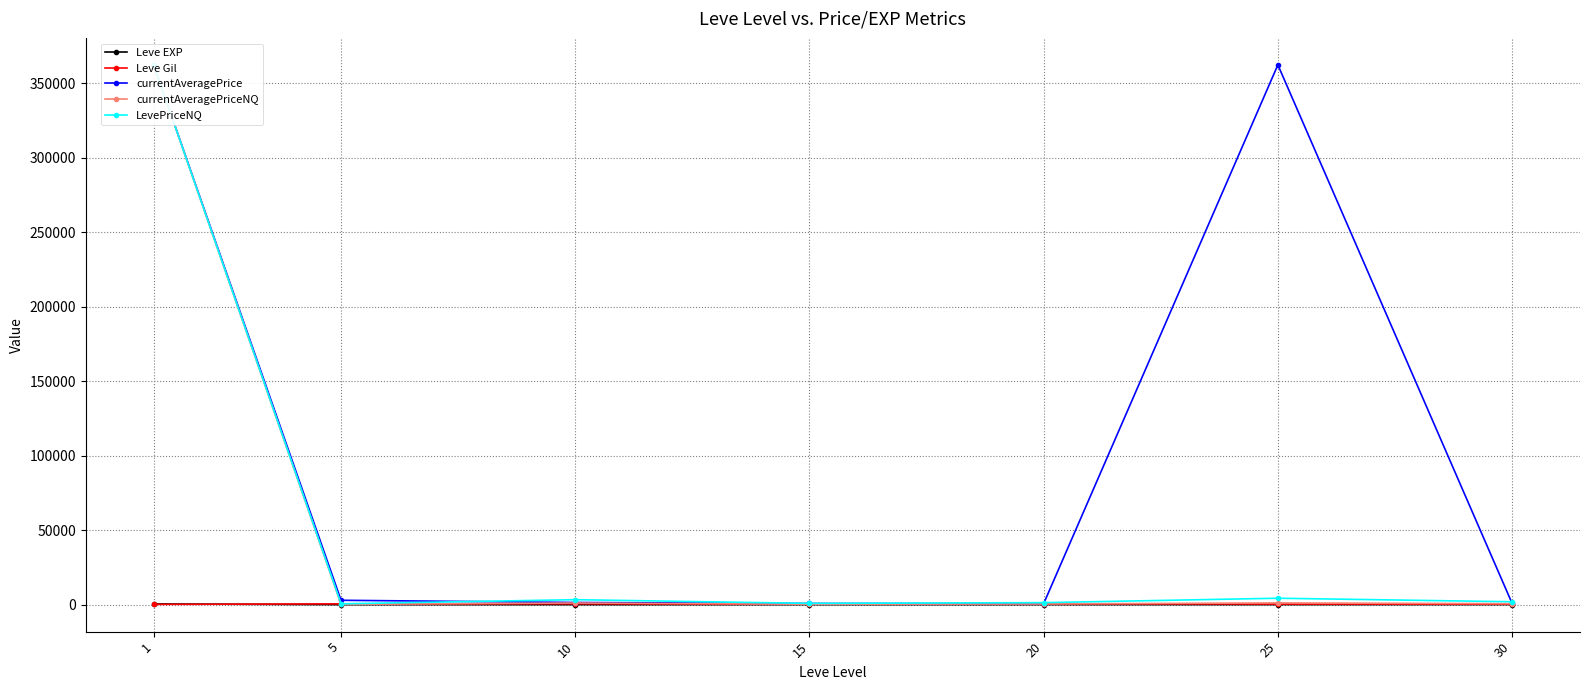

What is the value of the currentAveragePriceNQ point at the 2nd from the left?

187.4